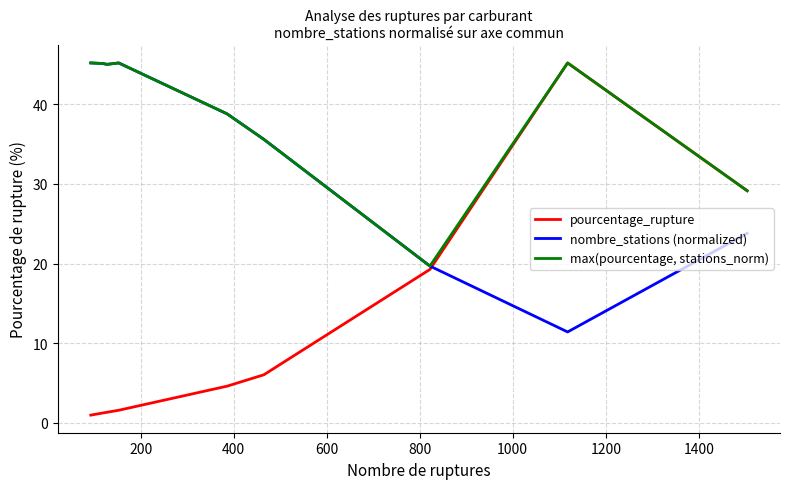

Which series has the widest spread of values?

pourcentage_rupture